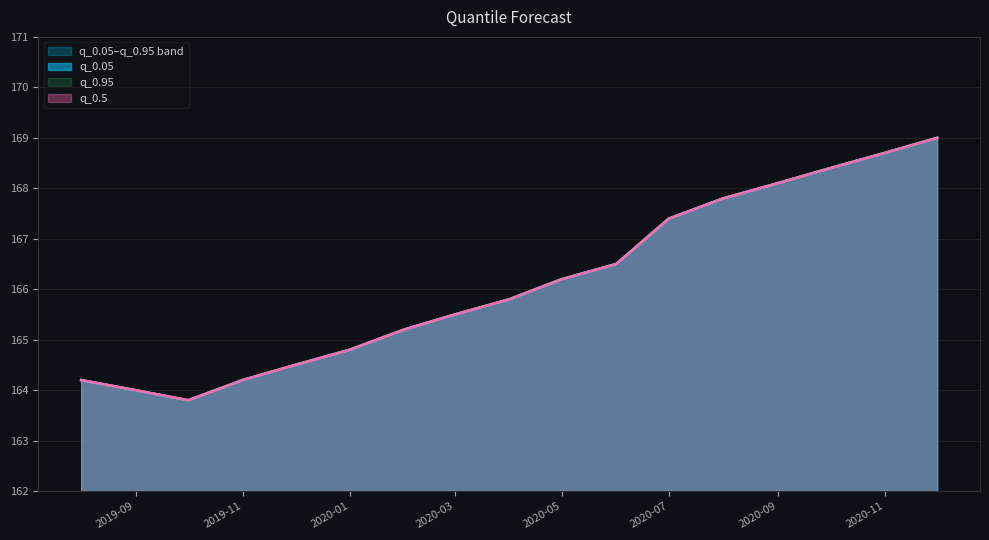

Rank the series at 2019-08-01 from lowest to highest value.

q_0.05, q_0.95, q_0.5